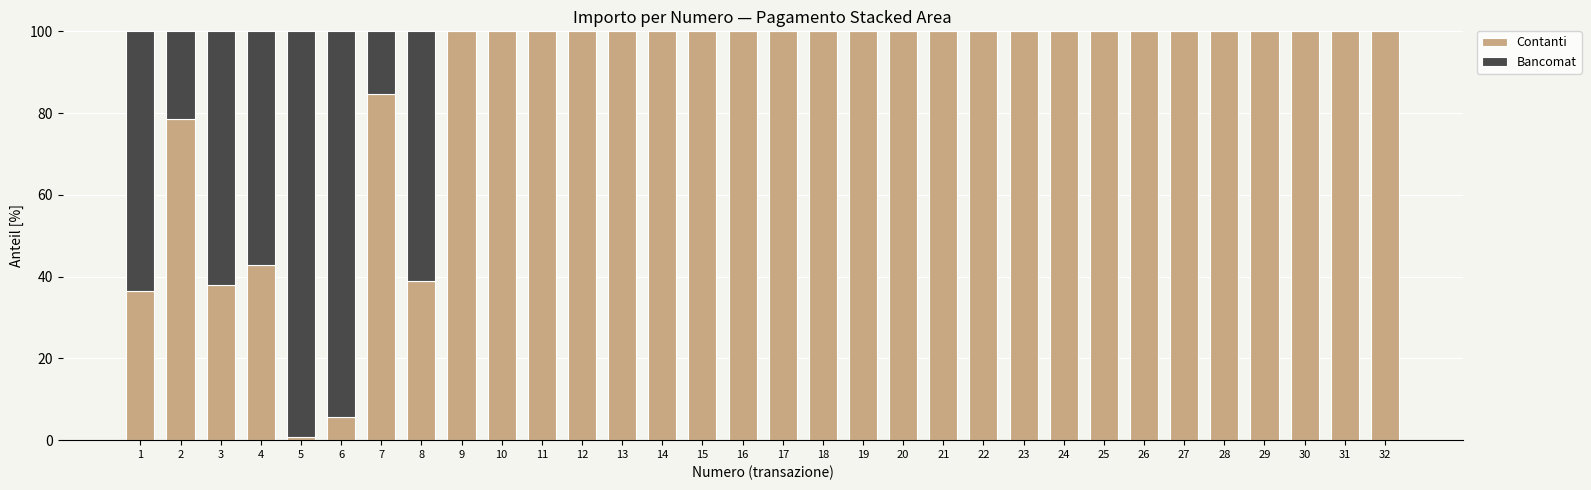

What is the maximum value for Contanti?

100.0